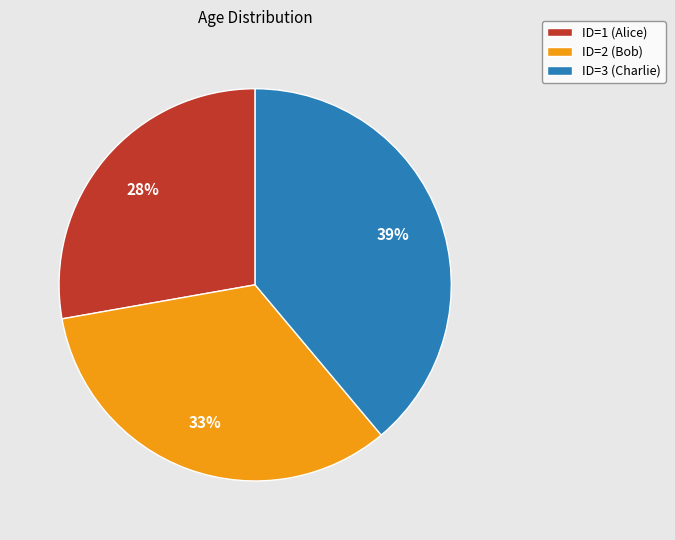

Is it true that ID=2 (Bob) is 21% of the pie?

False